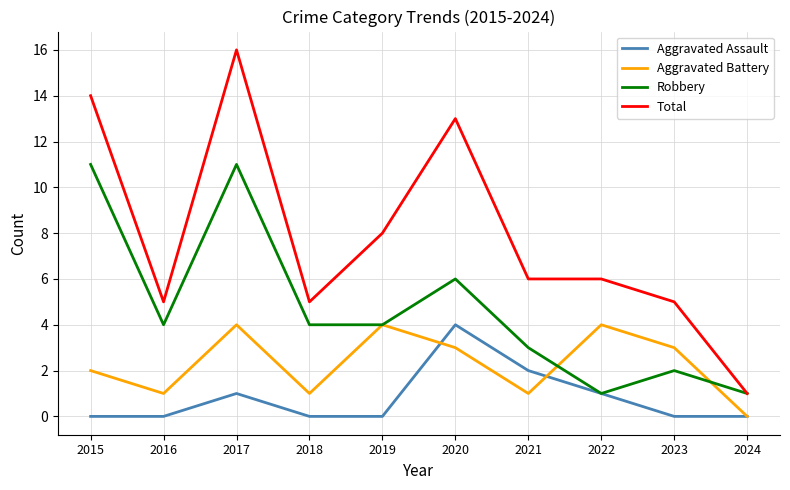

What is the approximate value of Robbery at 2018?

4